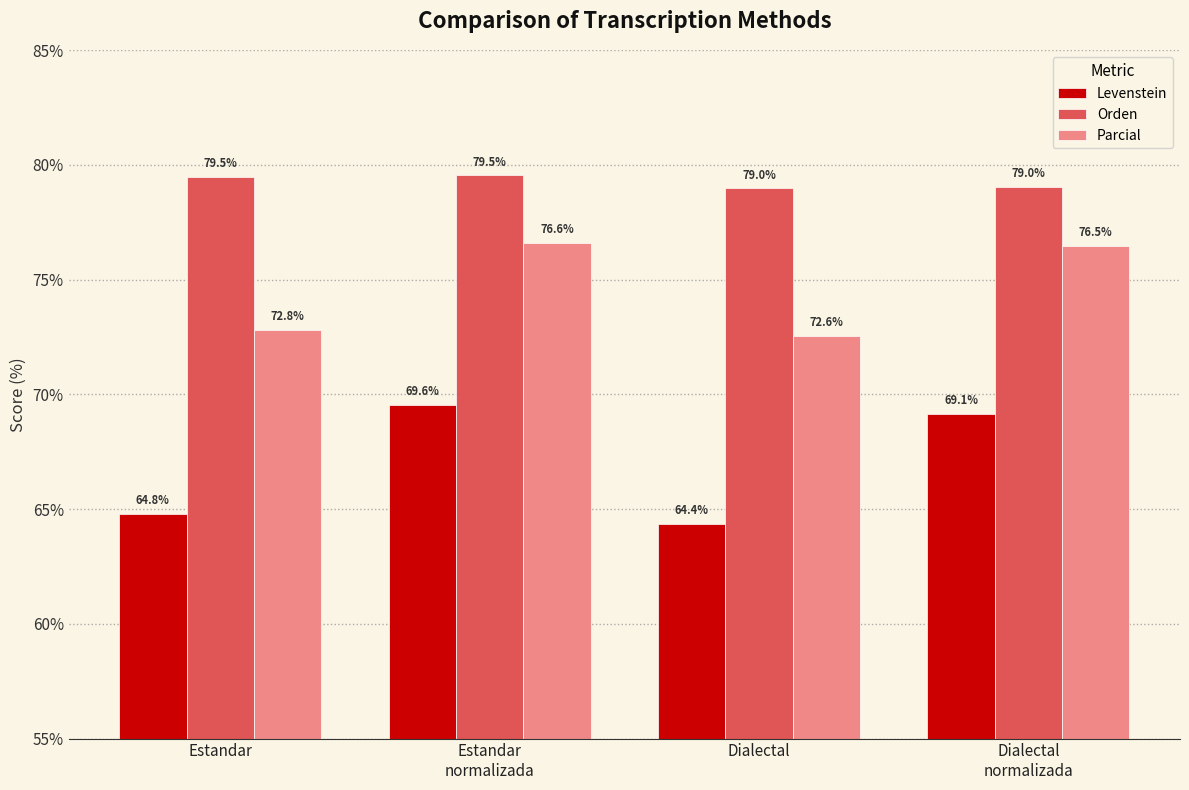

Where does the Parcial series first go above 76?

Estandar
normalizada